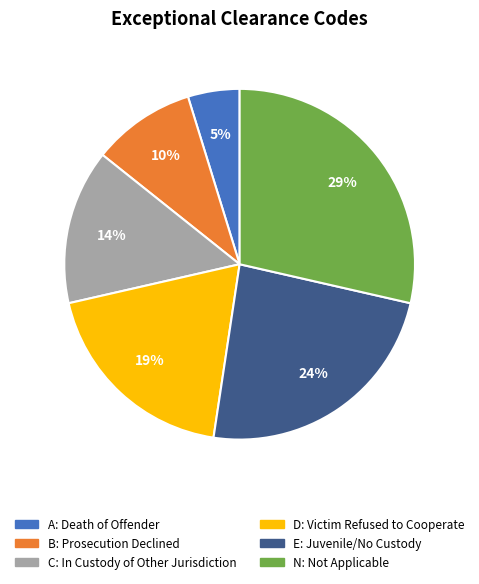

Combined, do B and D account for over 50%?

No